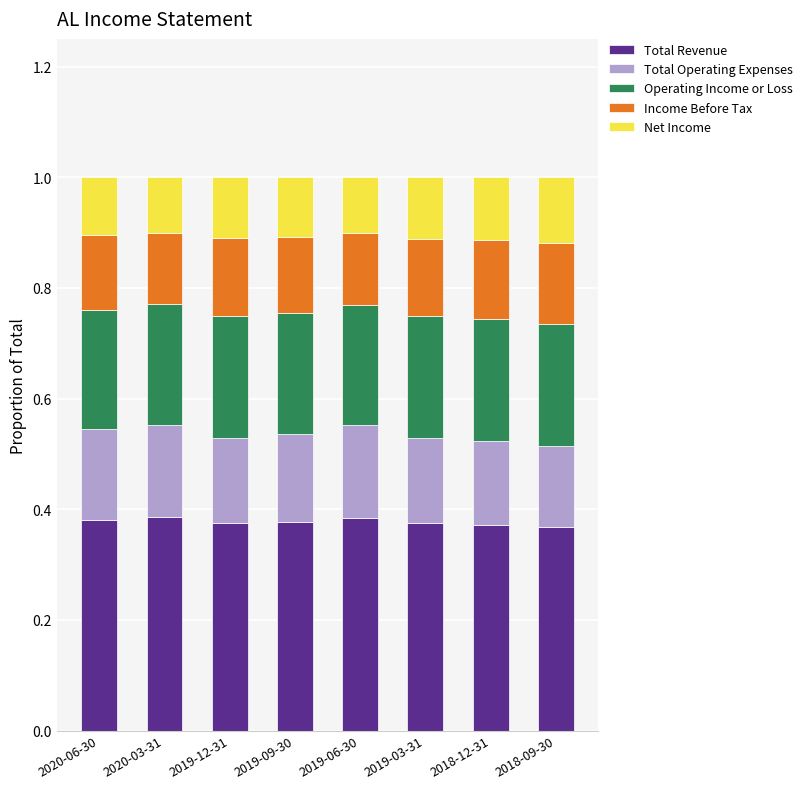

The value of Total Revenue at 2020-03-31 is 0.2. True or false?

False